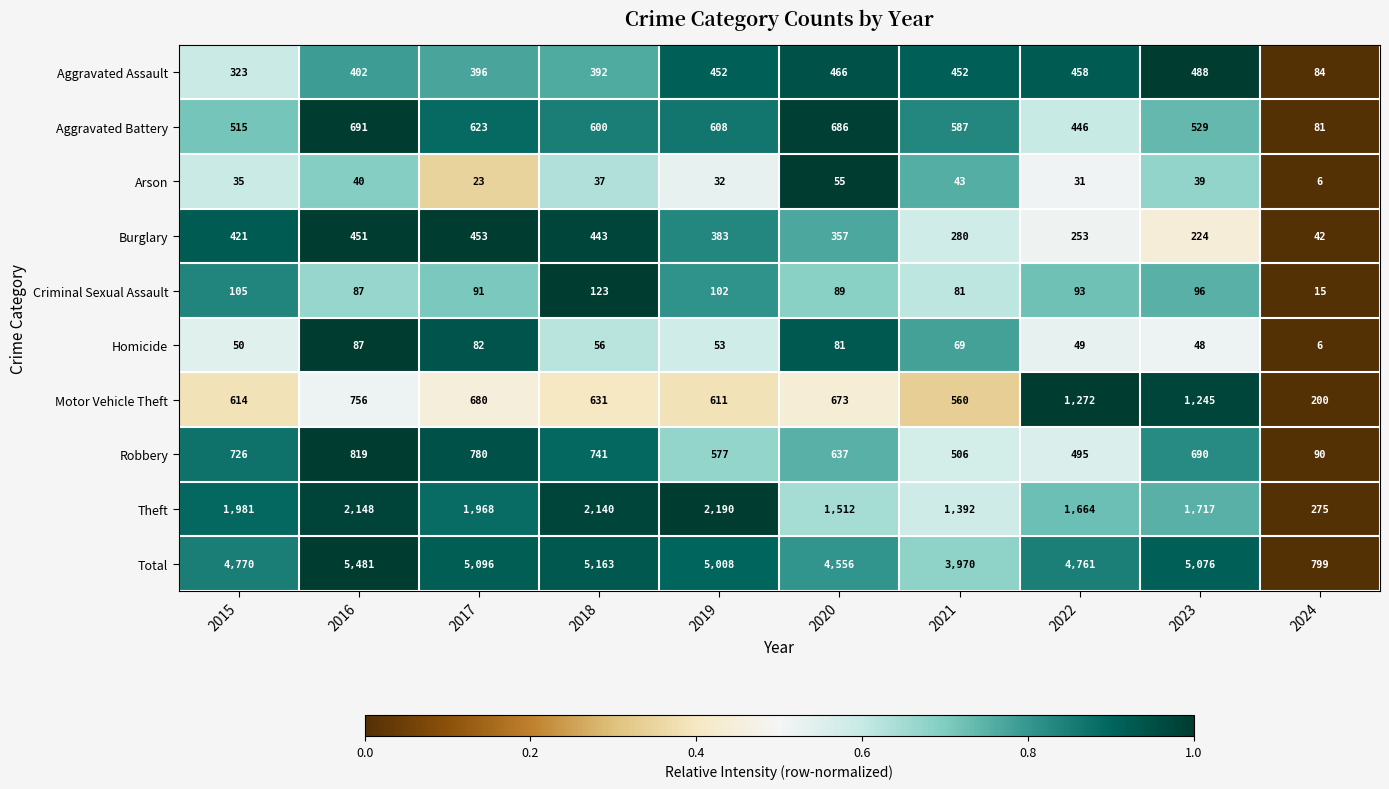

Which category has the highest value across all series?

2016